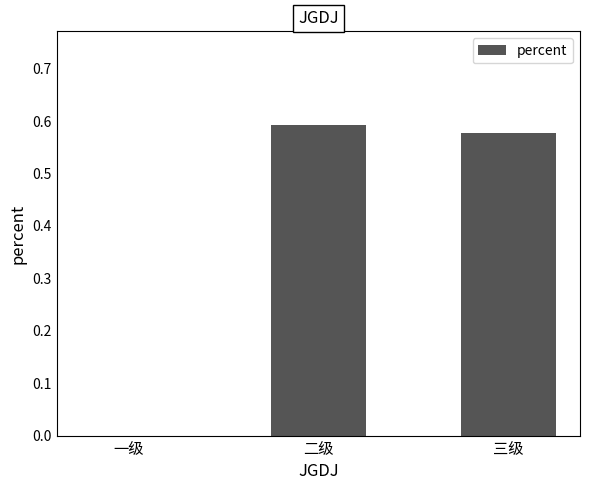

How many values are between 0 and 1?

3